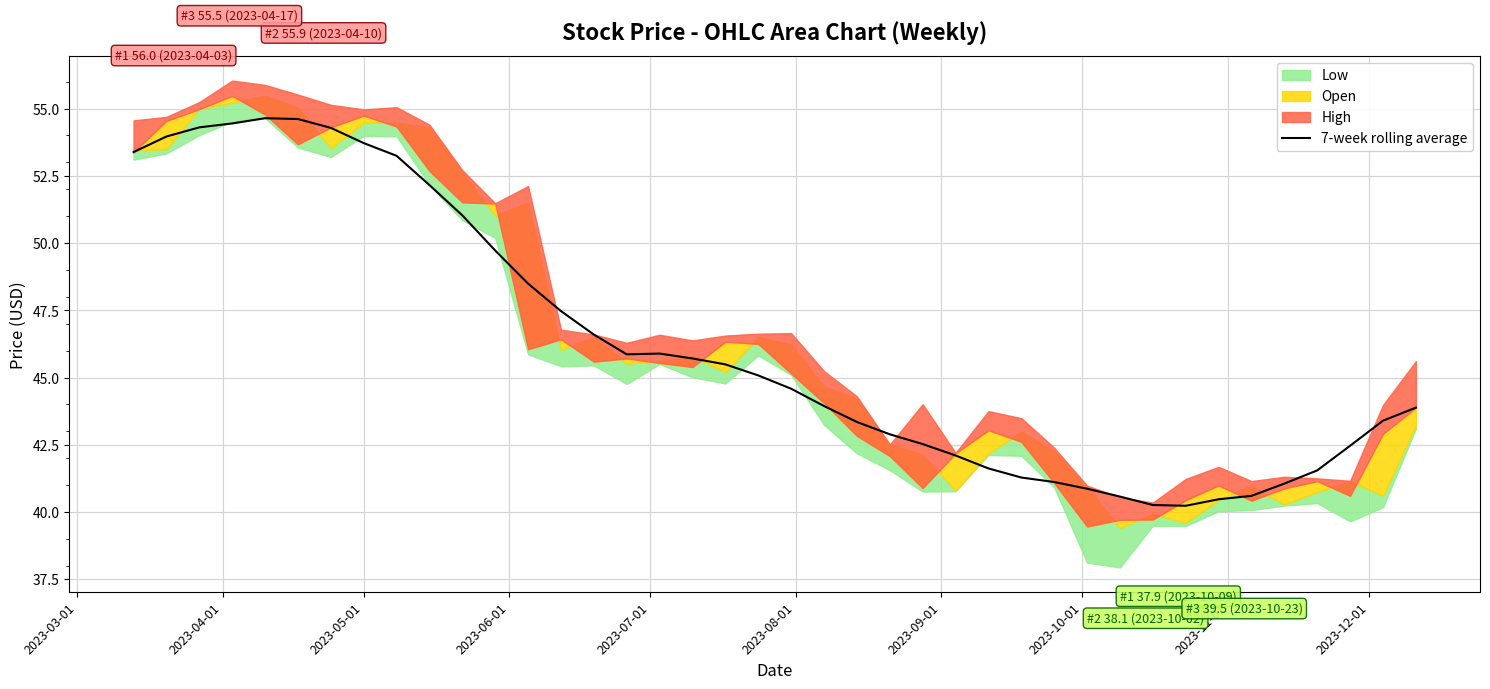

Is it true that the value at 10 is 75.7?

False